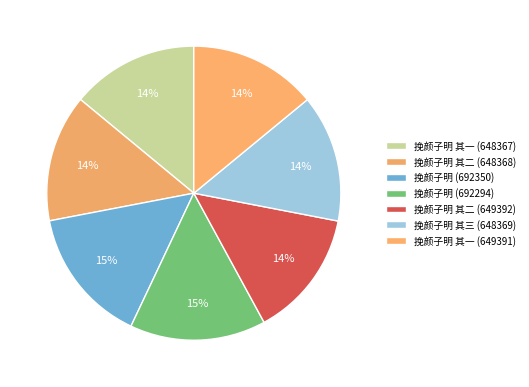

What is the change in value from 挽颜子明 (692294) to 挽颜子明 其一 (649391)?

-42903